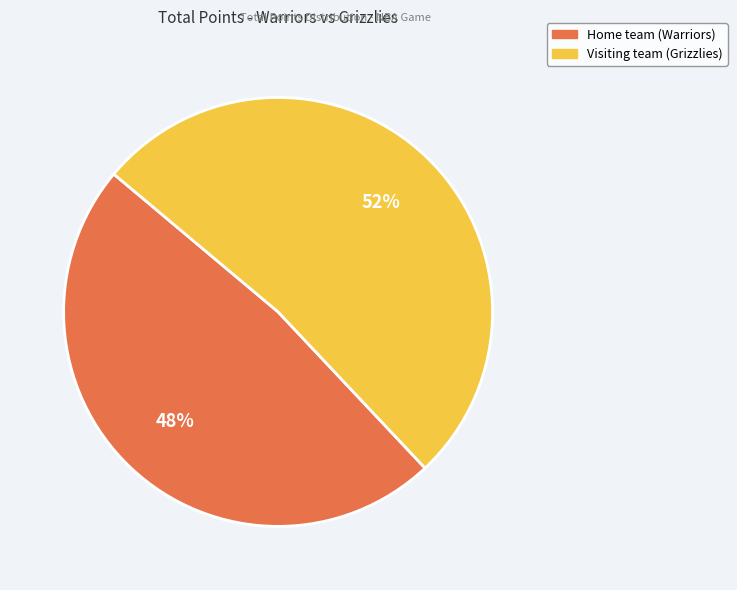

Which has a higher value, Home team (Warriors) or Visiting team (Grizzlies)?

Visiting team (Grizzlies)